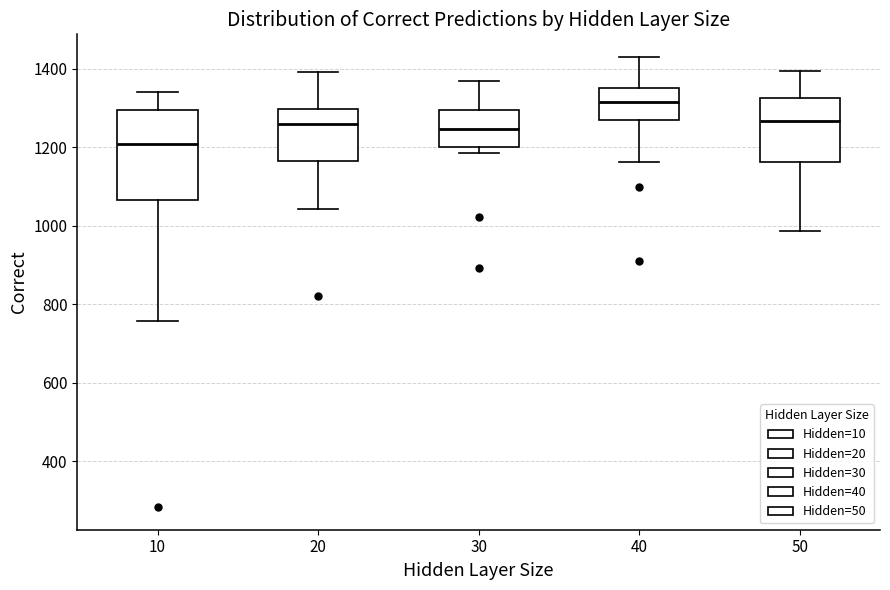

Where is the upper edge of the box at x = 30 on the y-axis? The values are not printed on the chart, so give them approximately, as read against the axis.

1300